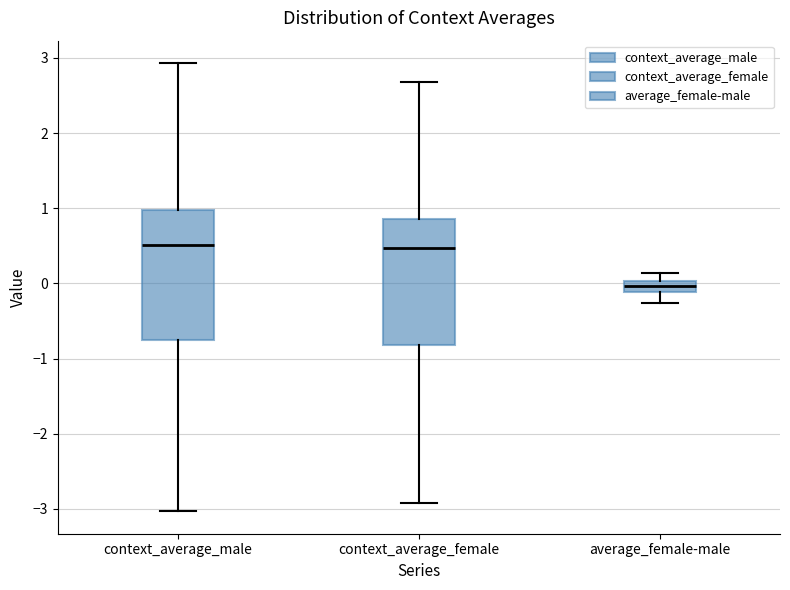

Where is the lower edge of the box for average_female-male on the y-axis? The values are not printed on the chart, so give them approximately, as read against the axis.

-0.1